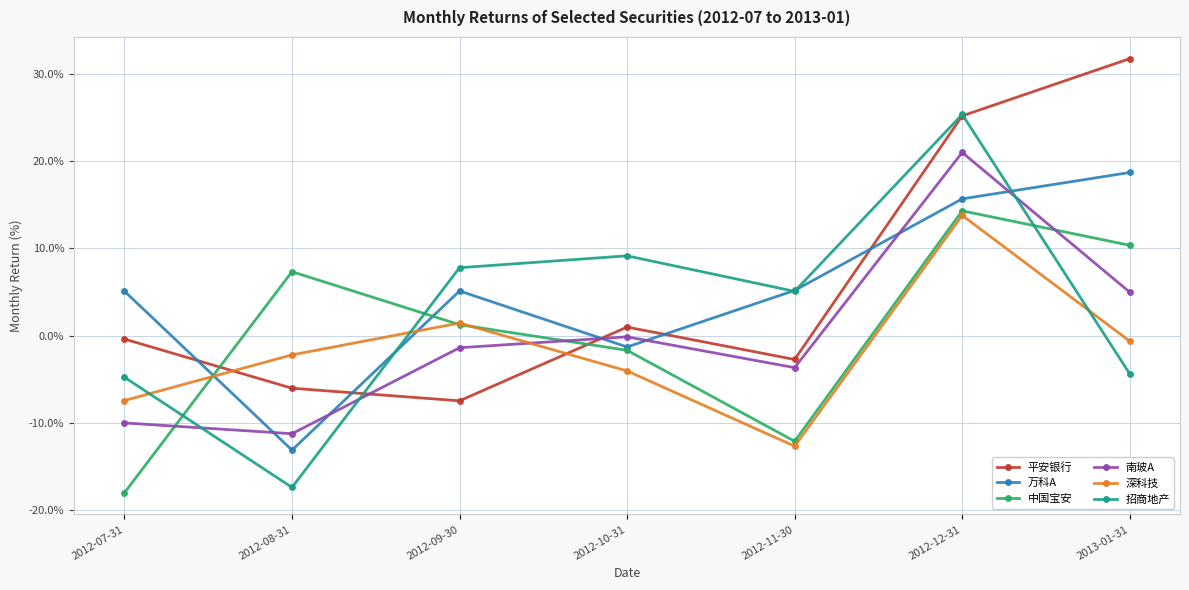

True or false: 中国宝安 and 平安银行 intersect in this chart.

True